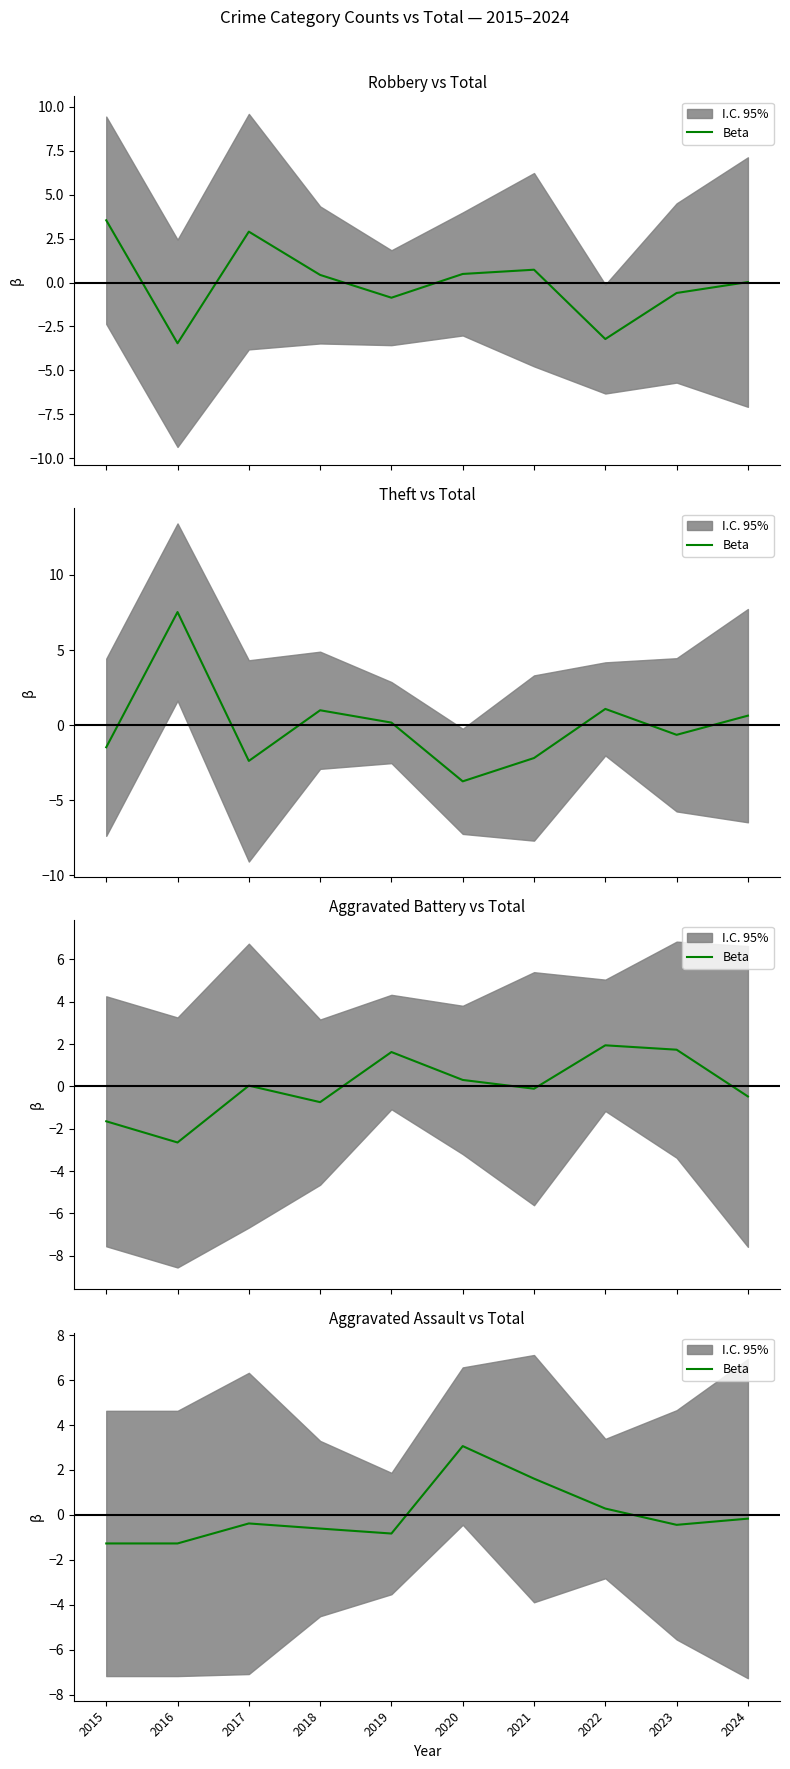

Which category has the lowest value across all series?

2015